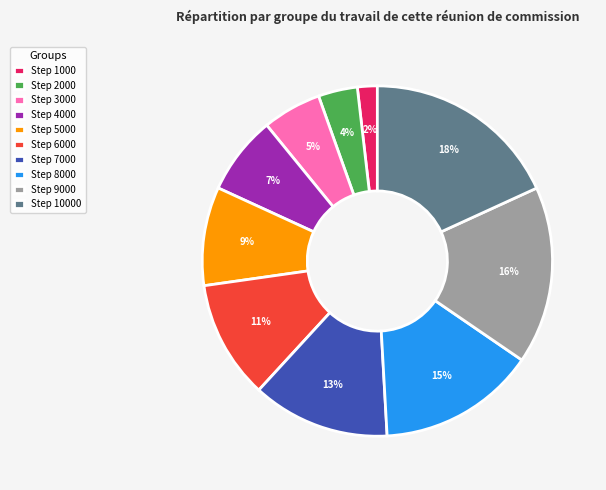

Is Step 2000 the majority of the pie?

No